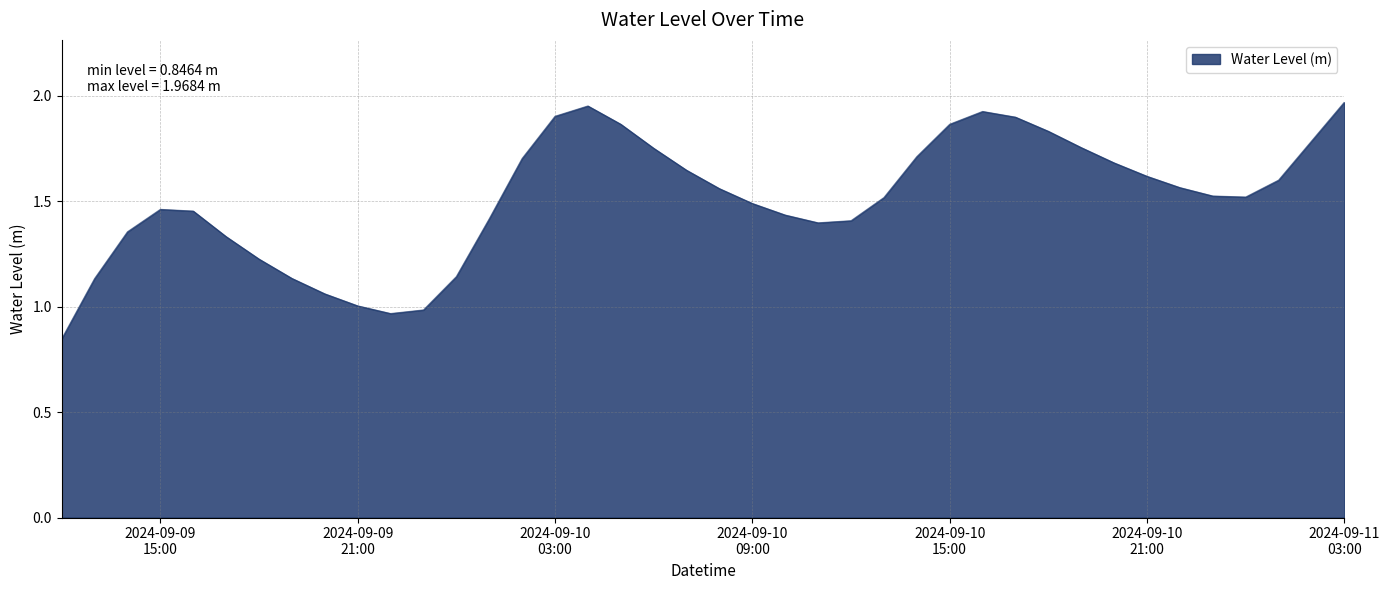

Which label corresponds to the smallest value in the chart?

2024-09-09 12:00:00